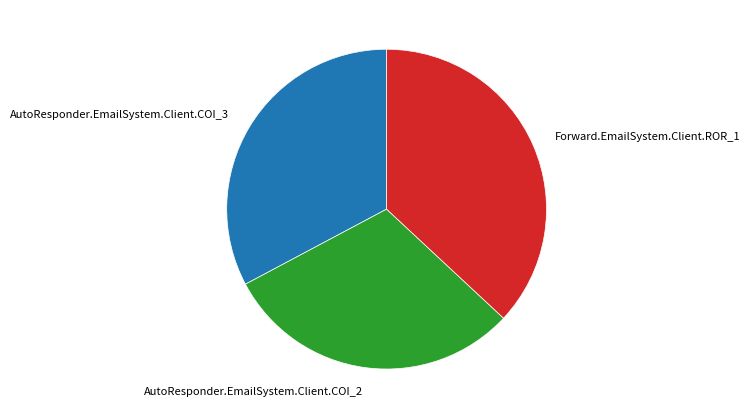

Does any single category account for the majority?

No